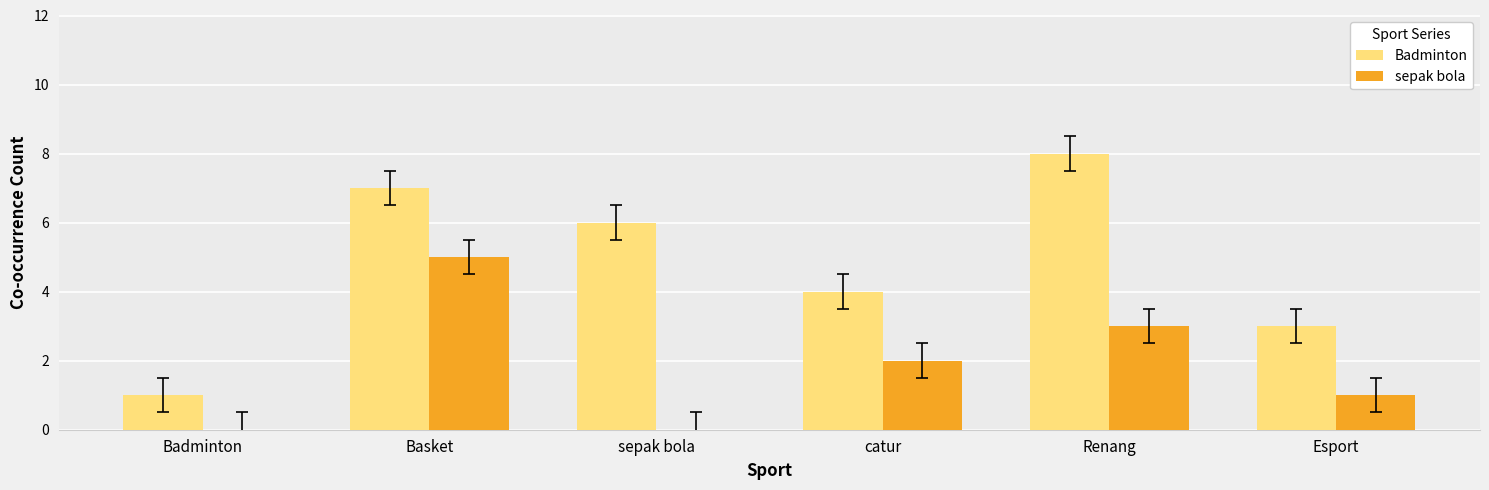

What is the approximate value of Badminton at sepak bola?

6